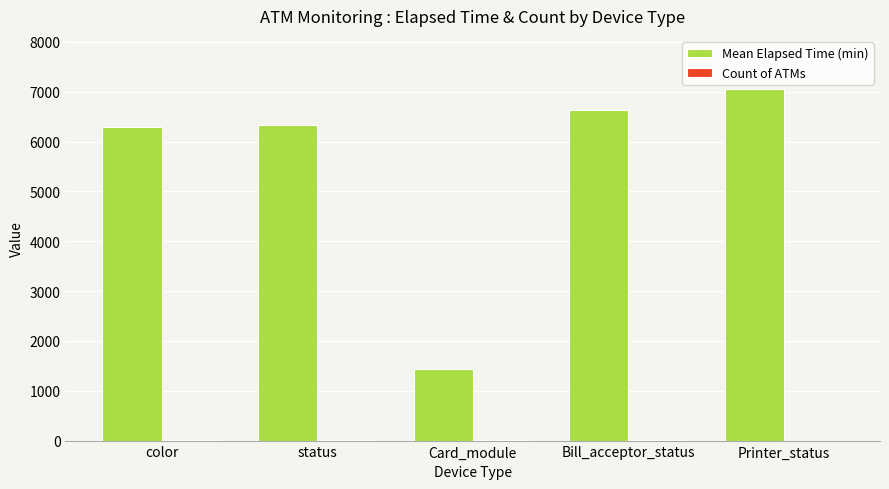

Which series changed the most between color and Card_module?

Mean Elapsed Time (min)